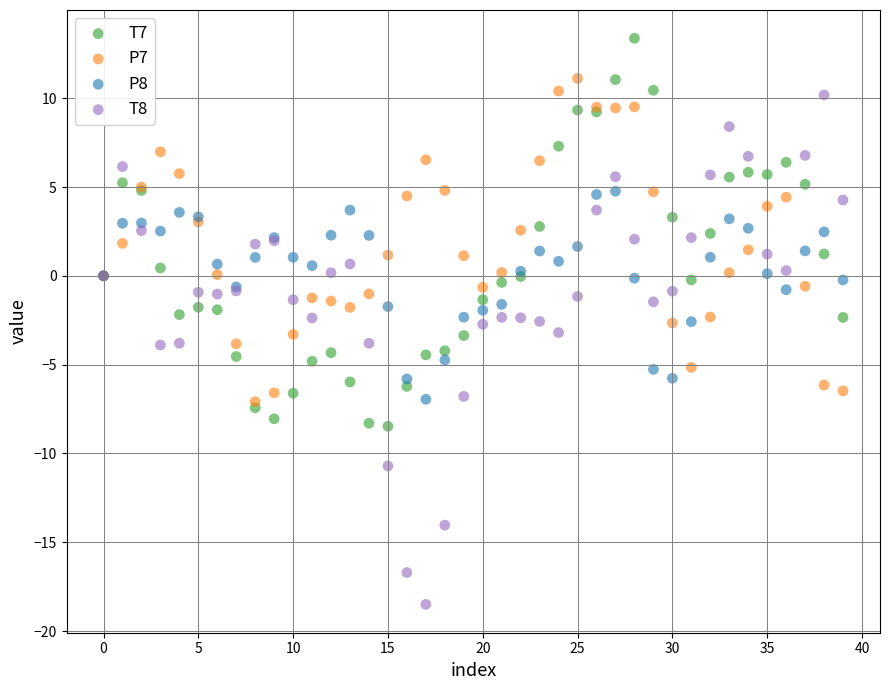

Which series reaches the maximum Y coordinate?

T7